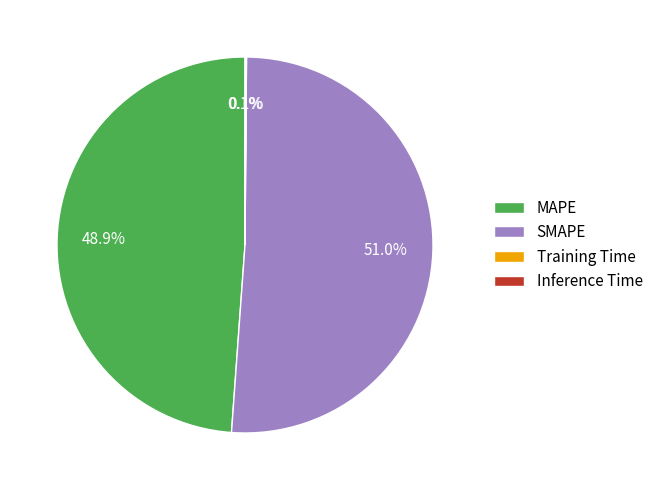

To the nearest percent, what percentage of the pie is SMAPE?

51%